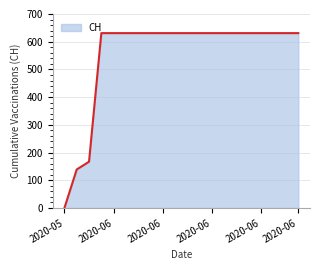

What is the maximum value shown in the chart?

631